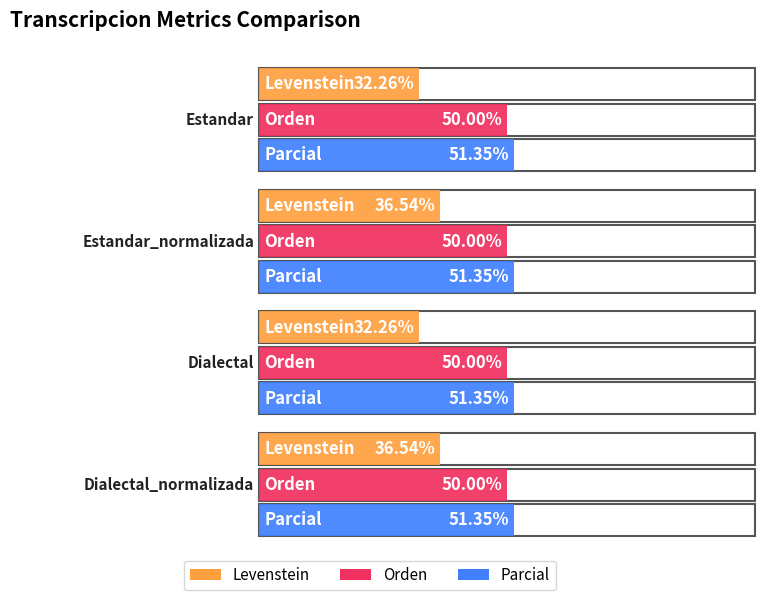

What is the total value across all series at Dialectal?

133.6